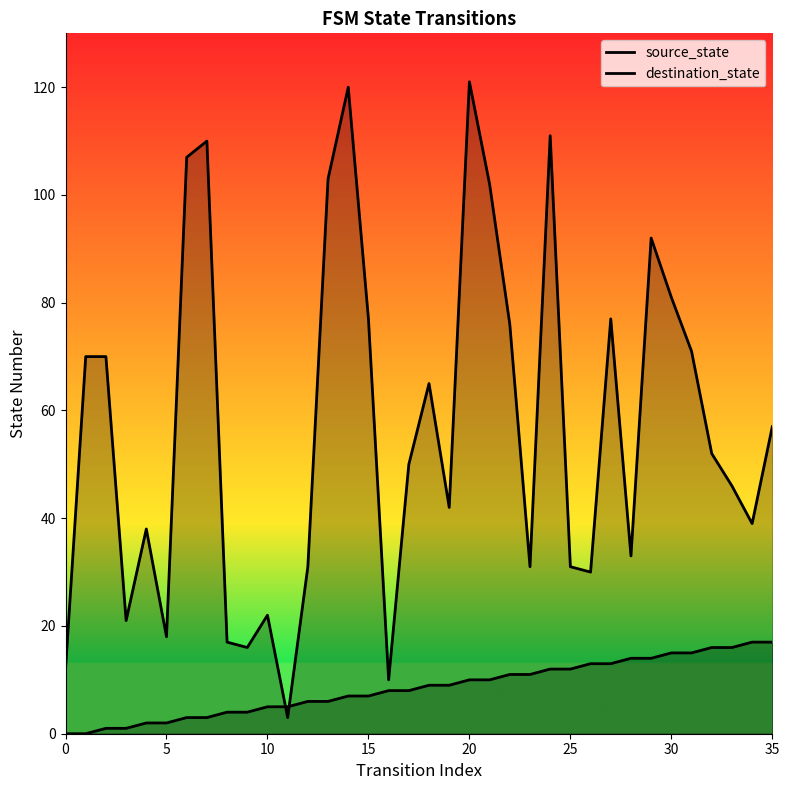

True or false: destination_state and source_state cross at least once.

True